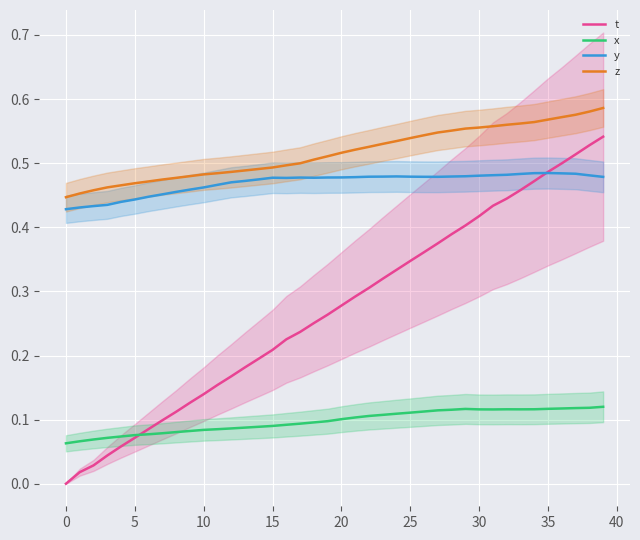

What is the value of the t point at the 6th from the left?

0.1